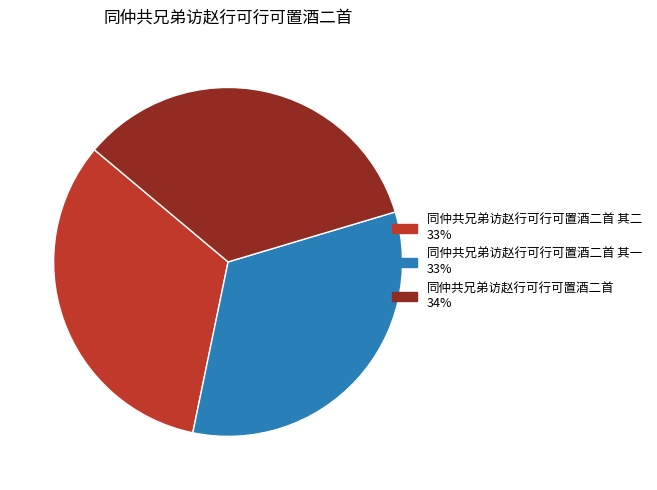

Does any single category account for the majority?

No